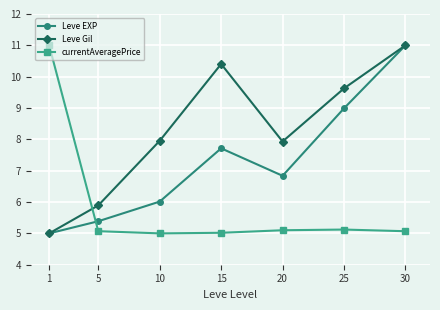

What is the value of the Leve EXP point at the 1st from the left?

5.0